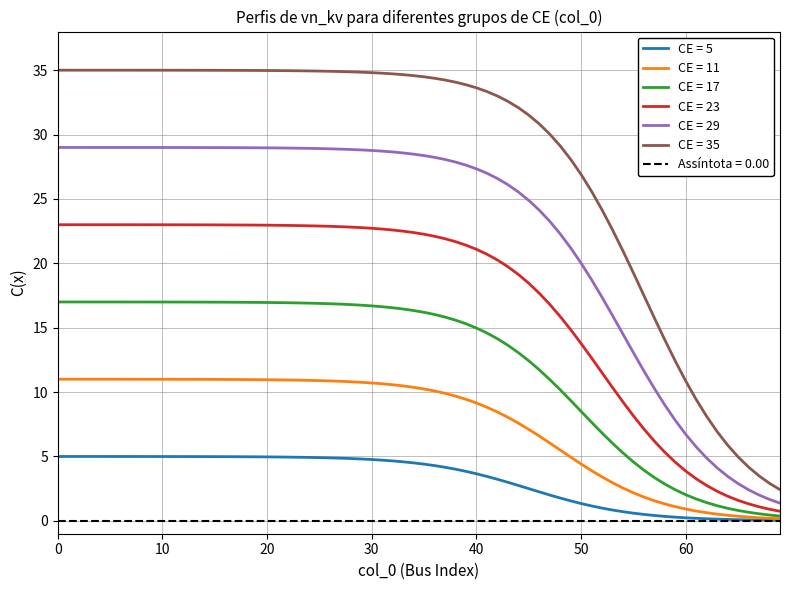

What is the highest value of the CE = 35 series?

35.0